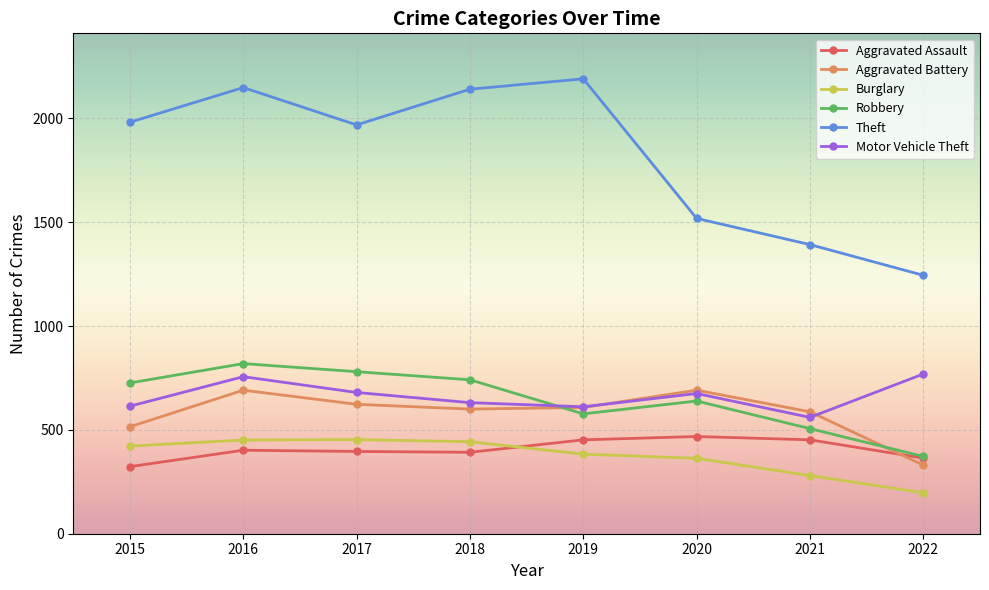

At how many categories does at least one series exceed 1775?

5